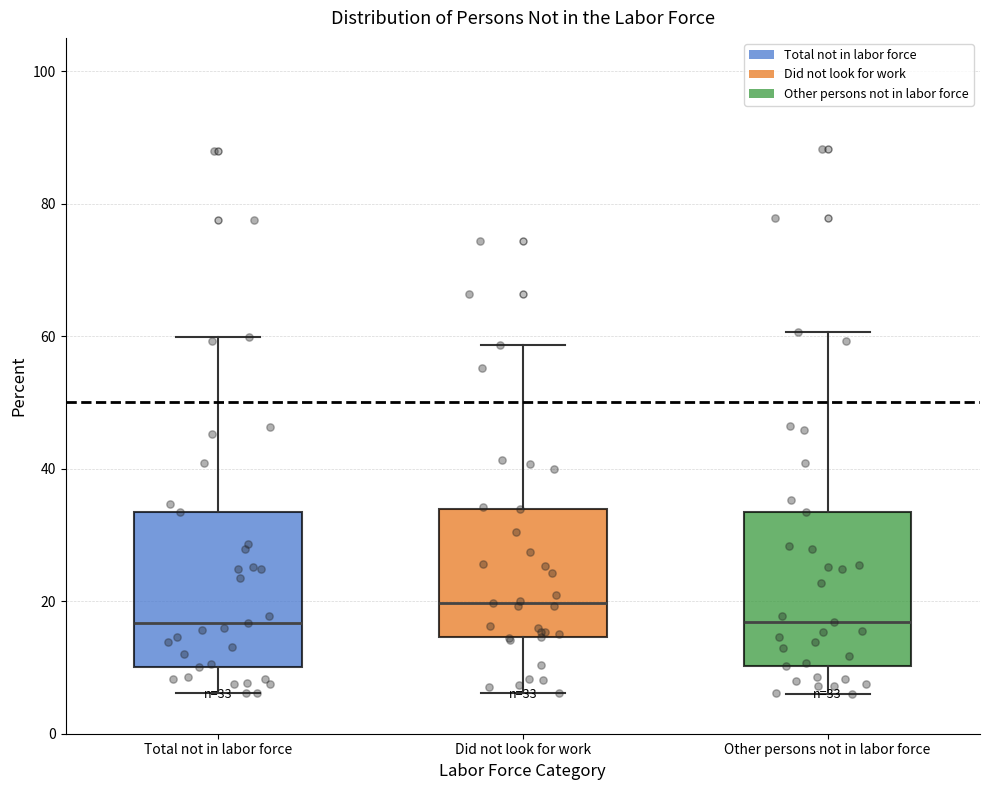

Which box has the highest median line?

Did not look for work